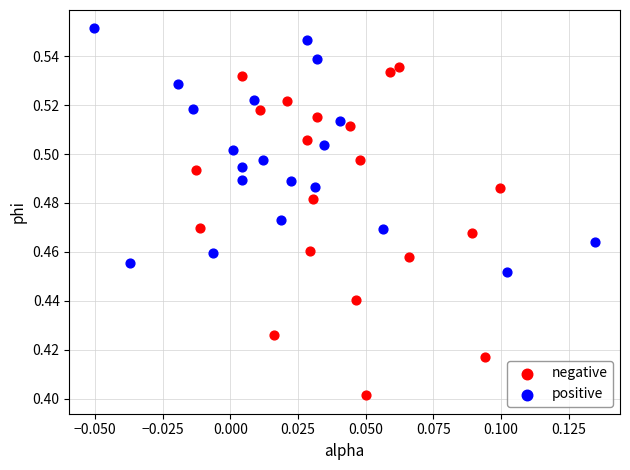

What are all the series names shown in the legend?

negative, positive